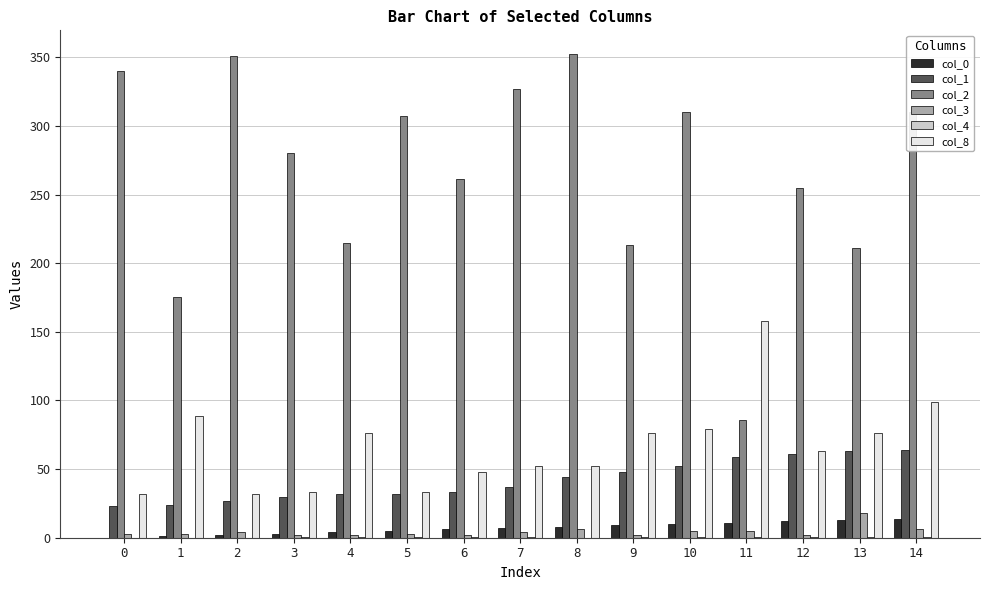

Is the value of col_8 at 13 greater than the value of col_2 at 3?

No